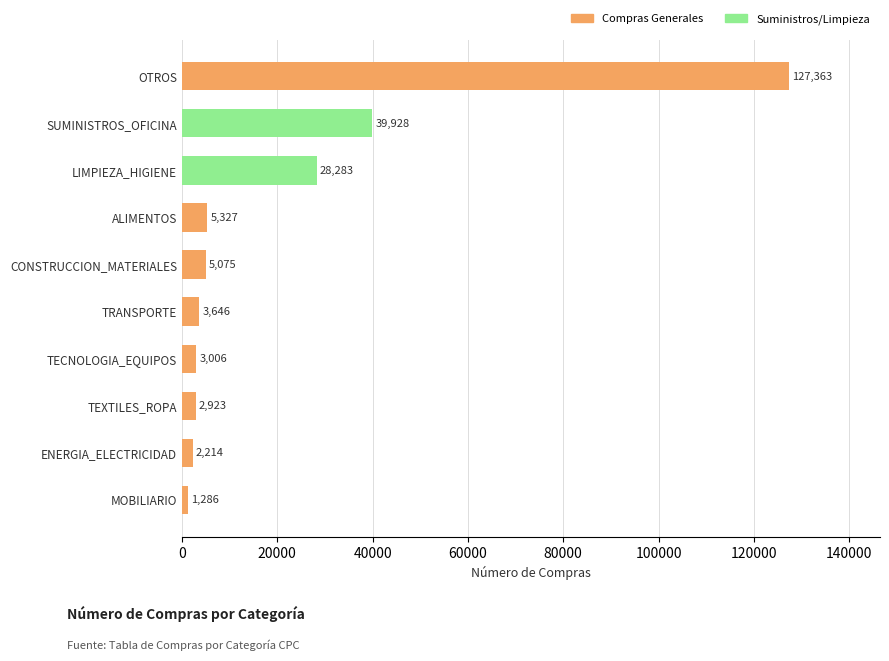

List the labels in order of value, smallest first.

MOBILIARIO, ENERGIA_ELECTRICIDAD, TEXTILES_ROPA, TECNOLOGIA_EQUIPOS, TRANSPORTE, CONSTRUCCION_MATERIALES, ALIMENTOS, LIMPIEZA_HIGIENE, SUMINISTROS_OFICINA, OTROS